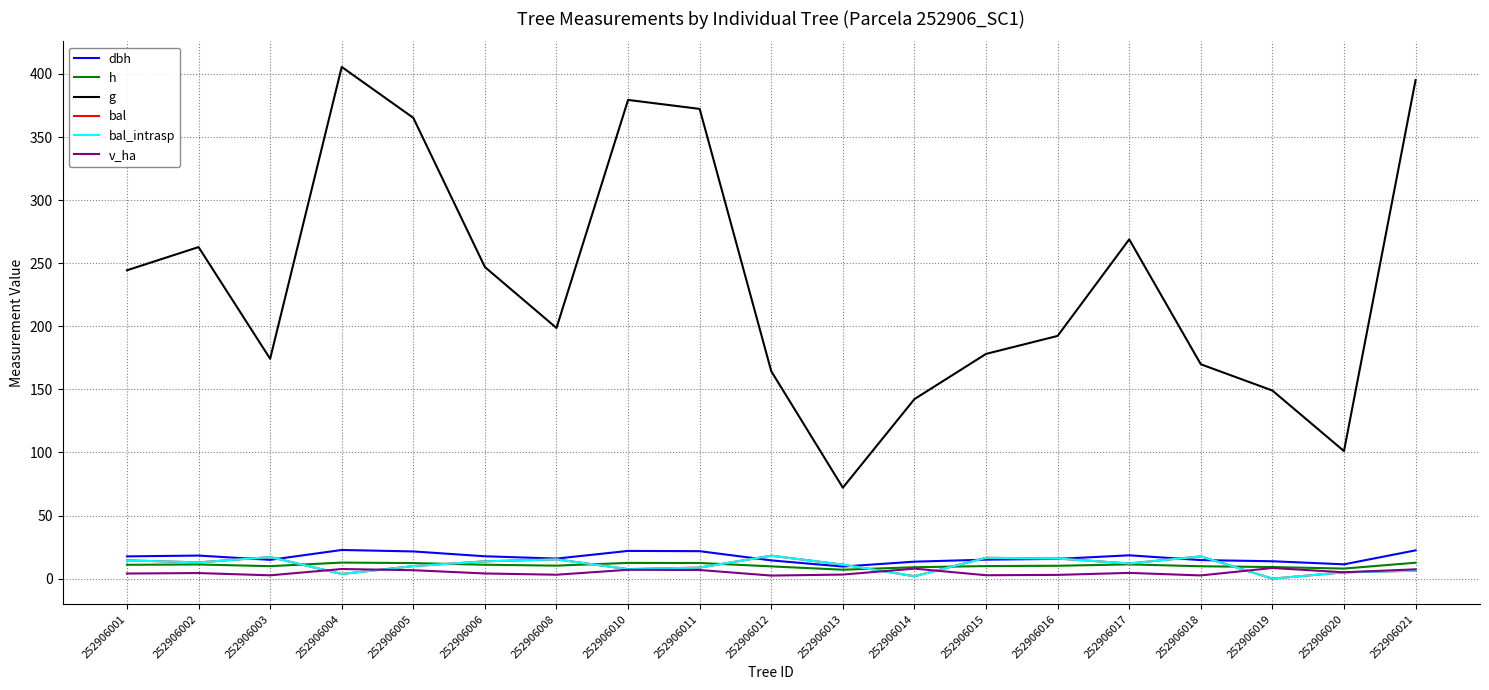

True or false: dbh has a value of 23.2 at 252906014.

False